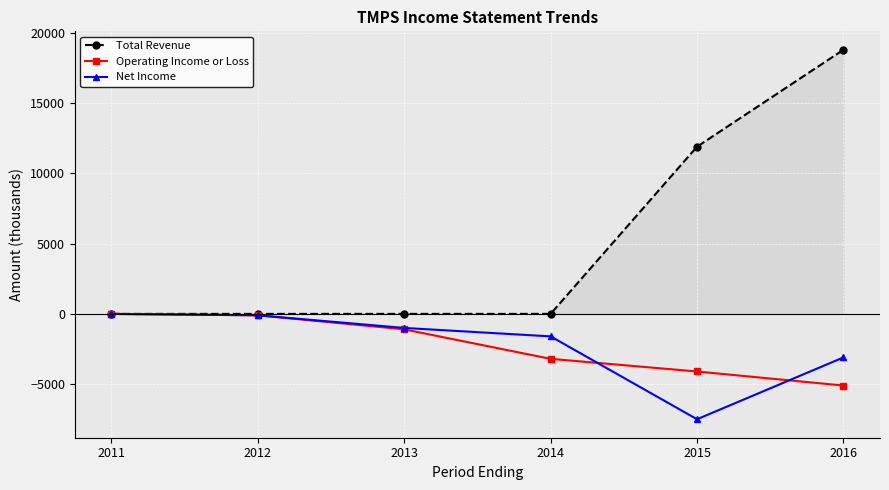

At which category does the chart reach its minimum across all series?

2015